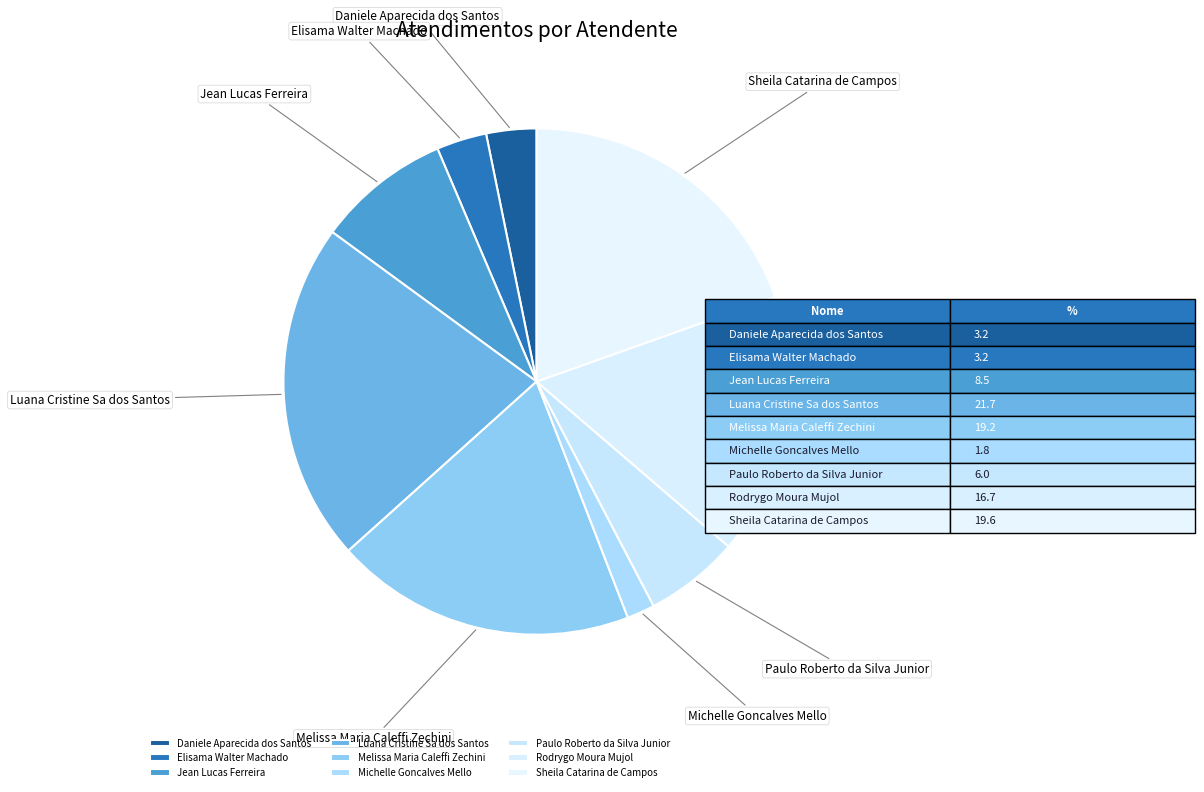

Is there any slice that represents more than half of the pie?

No